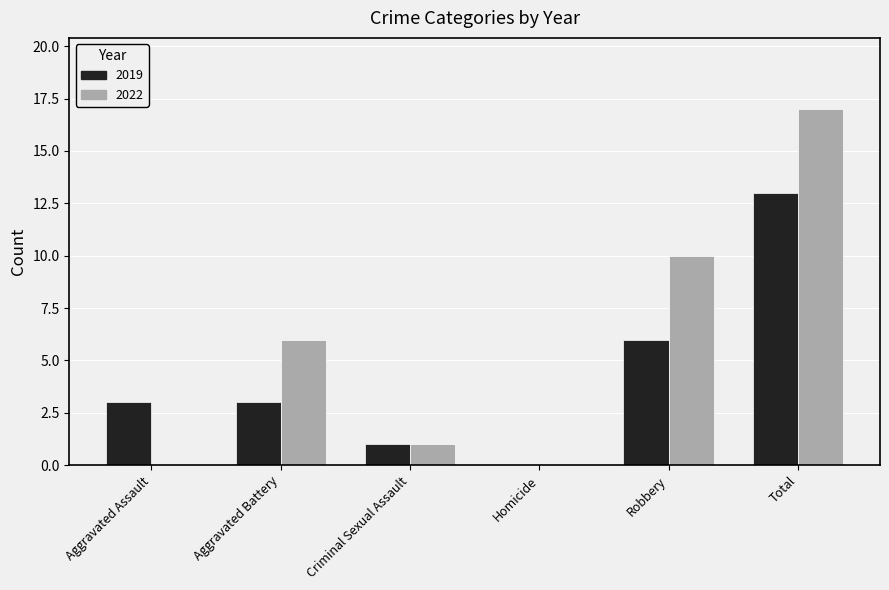

What is the sum of the 2022 values at Aggravated Assault and Total?

17